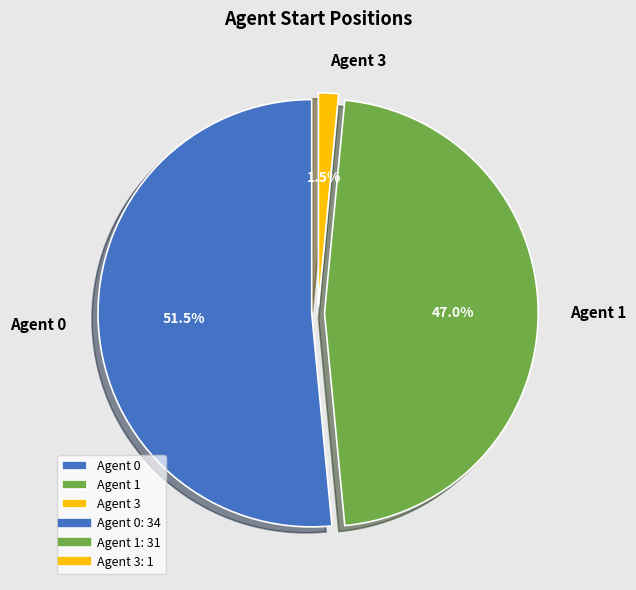

What percentage do Agent 3 and Agent 0 together represent?

53.0%